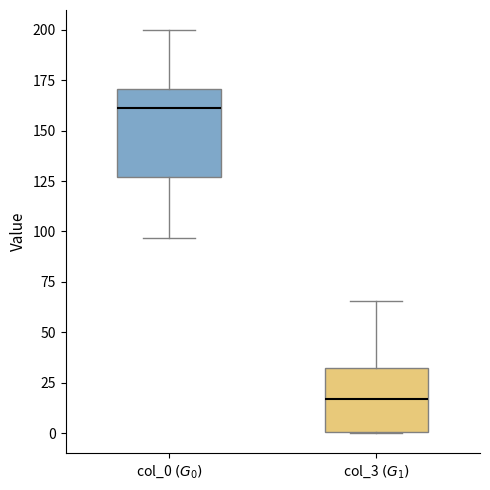

Which box's median line is the lowest?

col_3 $(G_1)$